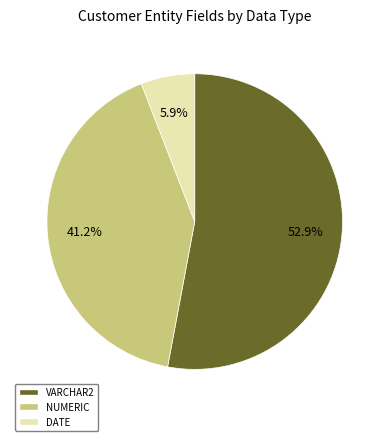

What is the smallest slice in the pie chart?

DATE